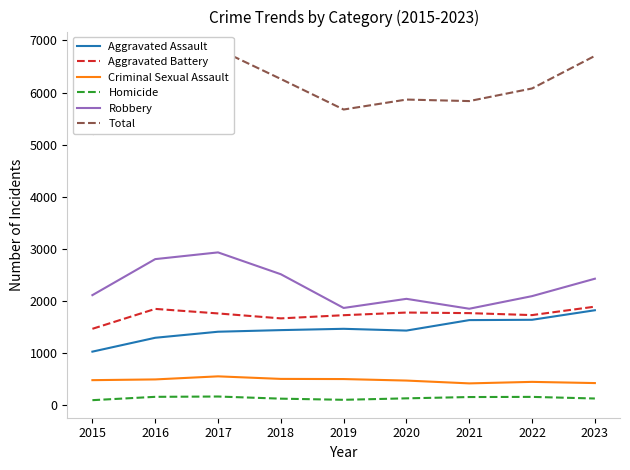

Which has a higher value, 2017 or 2020?

2020